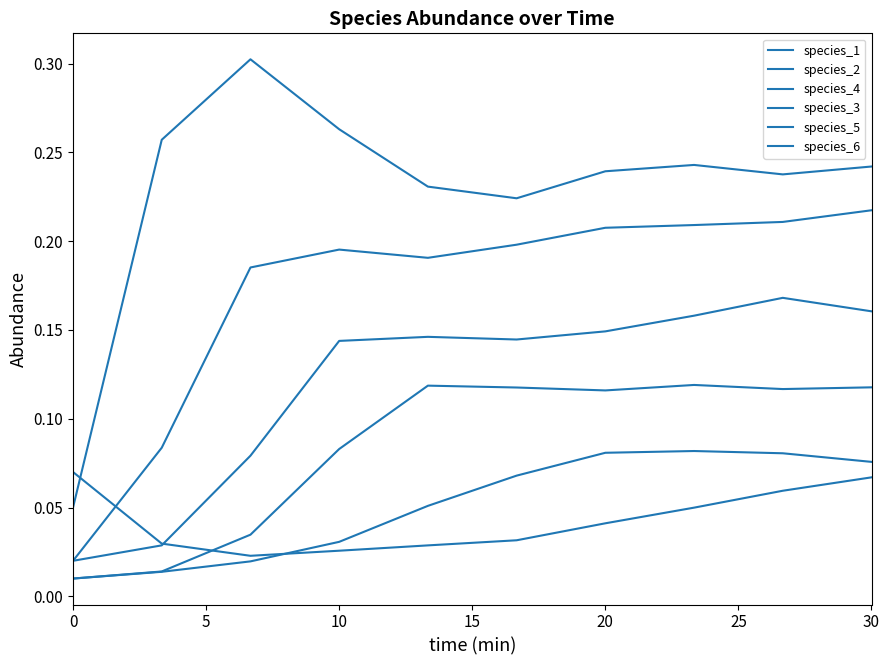

In species_1, how many points are higher than both neighbors (excluding endpoints)?

2